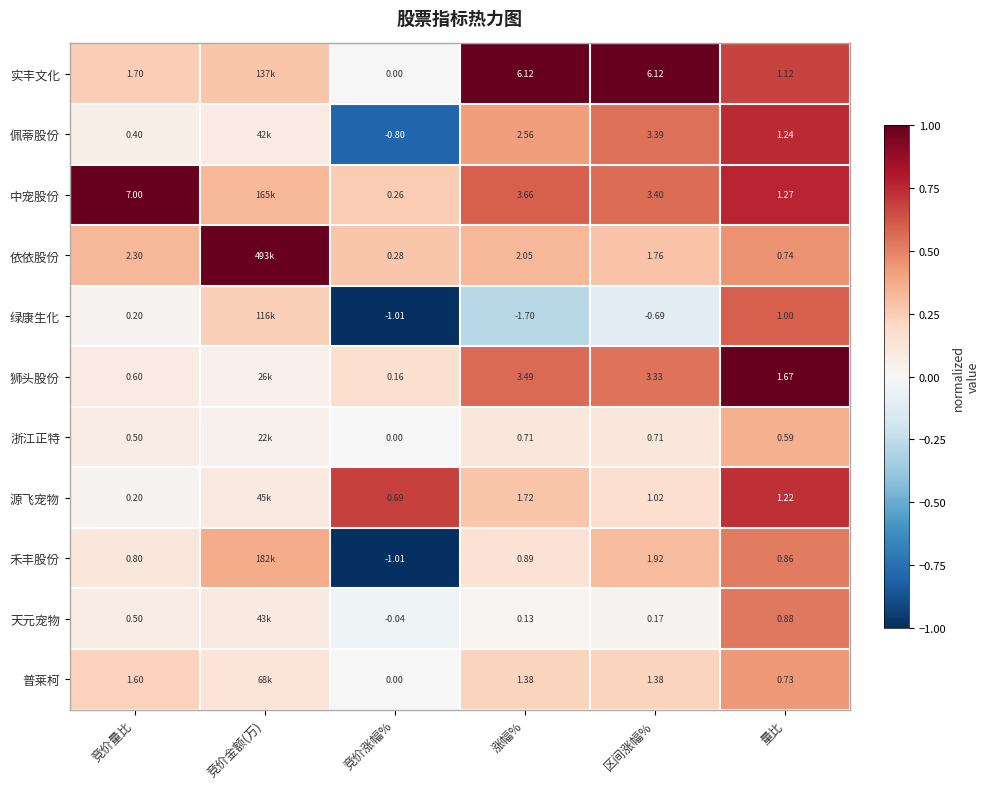

Between 竞价涨幅% and 涨幅%, which series saw the biggest shift?

实丰文化